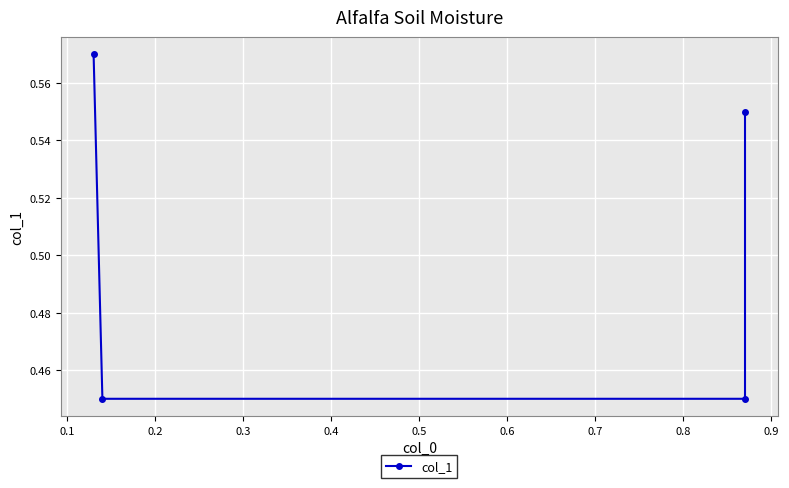

What is the sum of the values at 0.3 and 0.1?

1.0